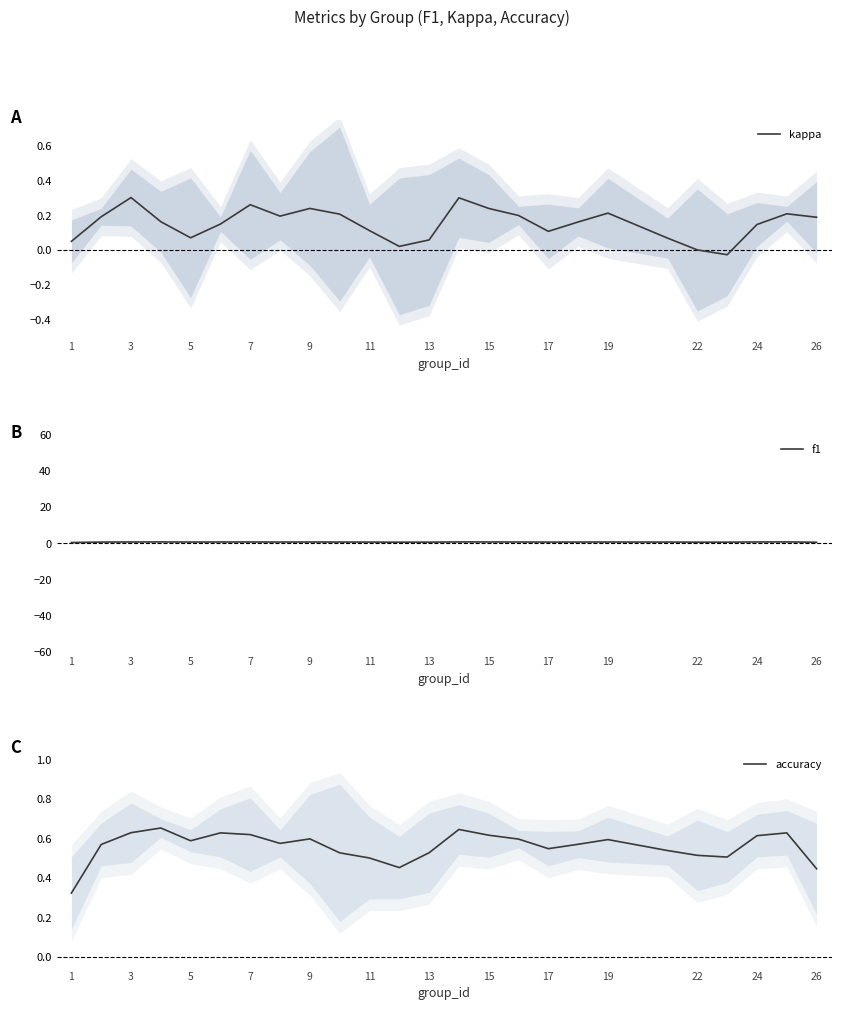

What is the value of the accuracy point at the 25th from the left?

0.5